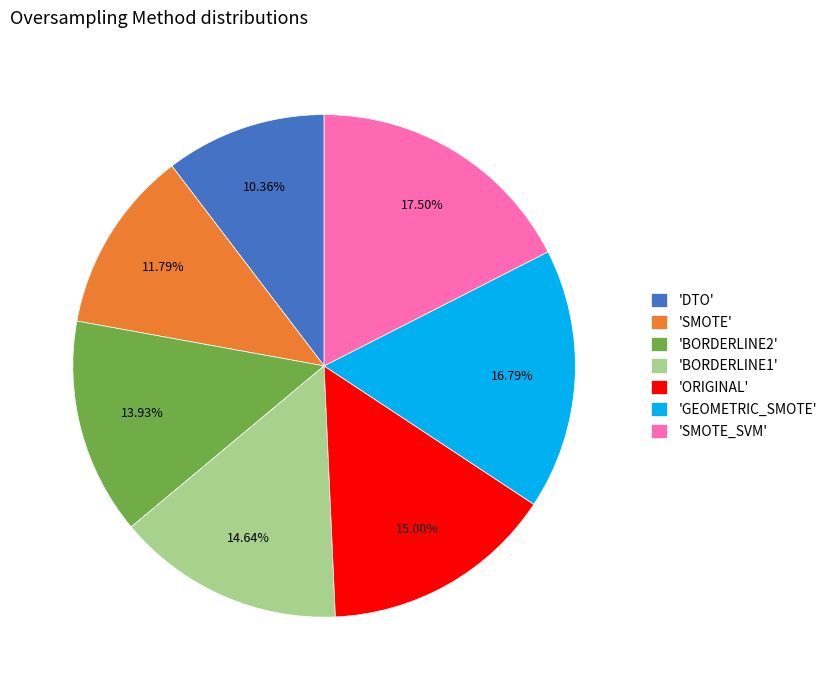

Which has a higher value, 'BORDERLINE1' or 'BORDERLINE2'?

'BORDERLINE1'